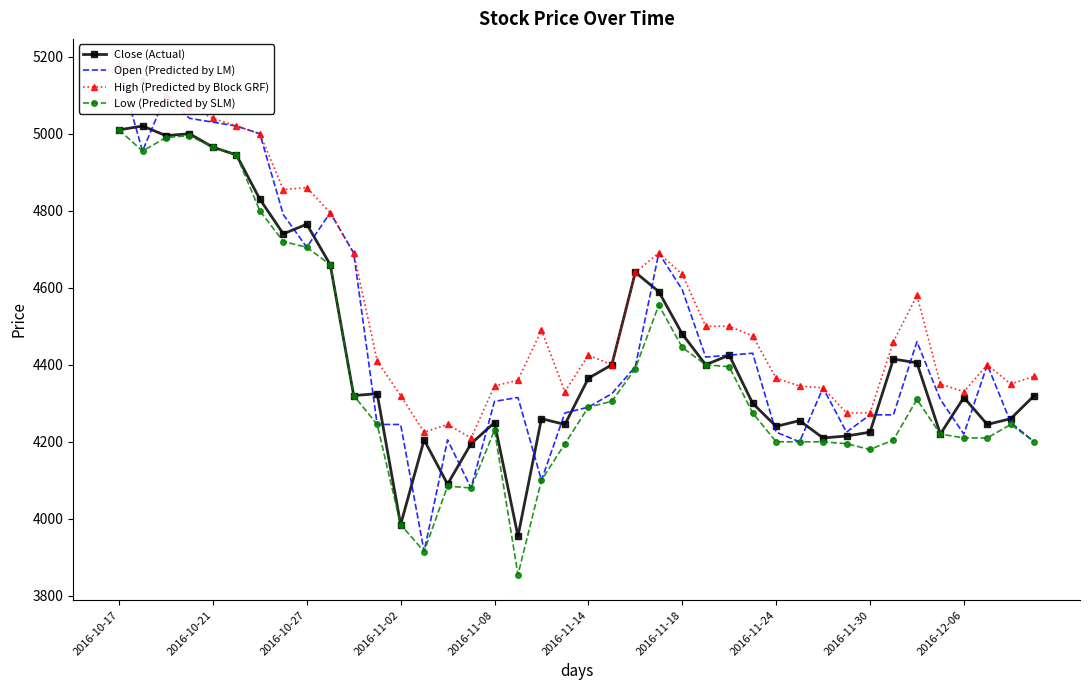

List the series in order of their peak value, highest first.

High (Predicted by Block GRF), Open (Predicted by LM), Close (Actual), Low (Predicted by SLM)